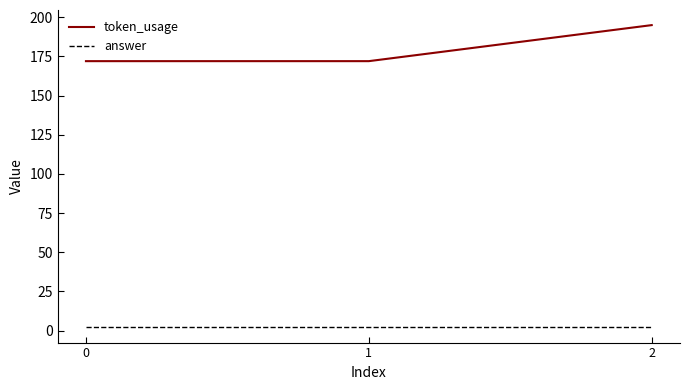

What is the highest value of the token_usage series?

195